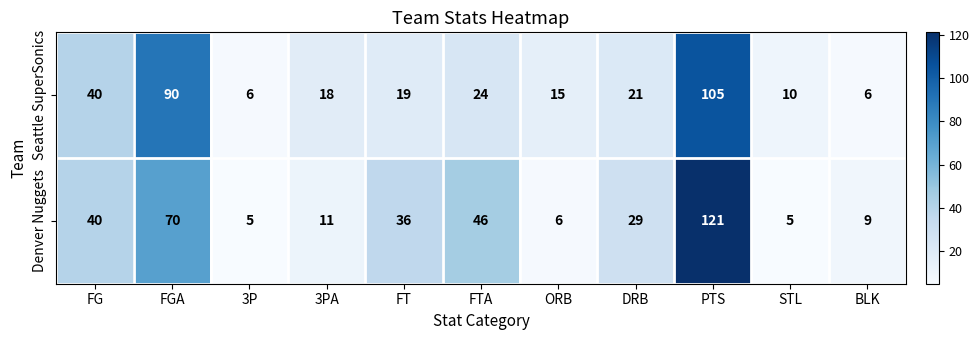

Reading left to right, list all the values displayed in this chart.

Seattle SuperSonics: FG=40	FGA=90	3P=6	3PA=18	FT=19	FTA=24	ORB=15	DRB=21	PTS=105	STL=10	BLK=6
Denver Nuggets: FG=40	FGA=70	3P=5	3PA=11	FT=36	FTA=46	ORB=6	DRB=29	PTS=121	STL=5	BLK=9